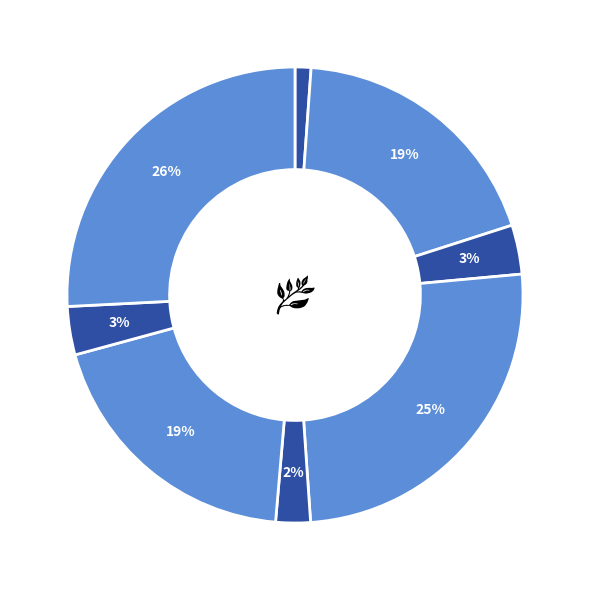

How many slices are in this pie chart?

8